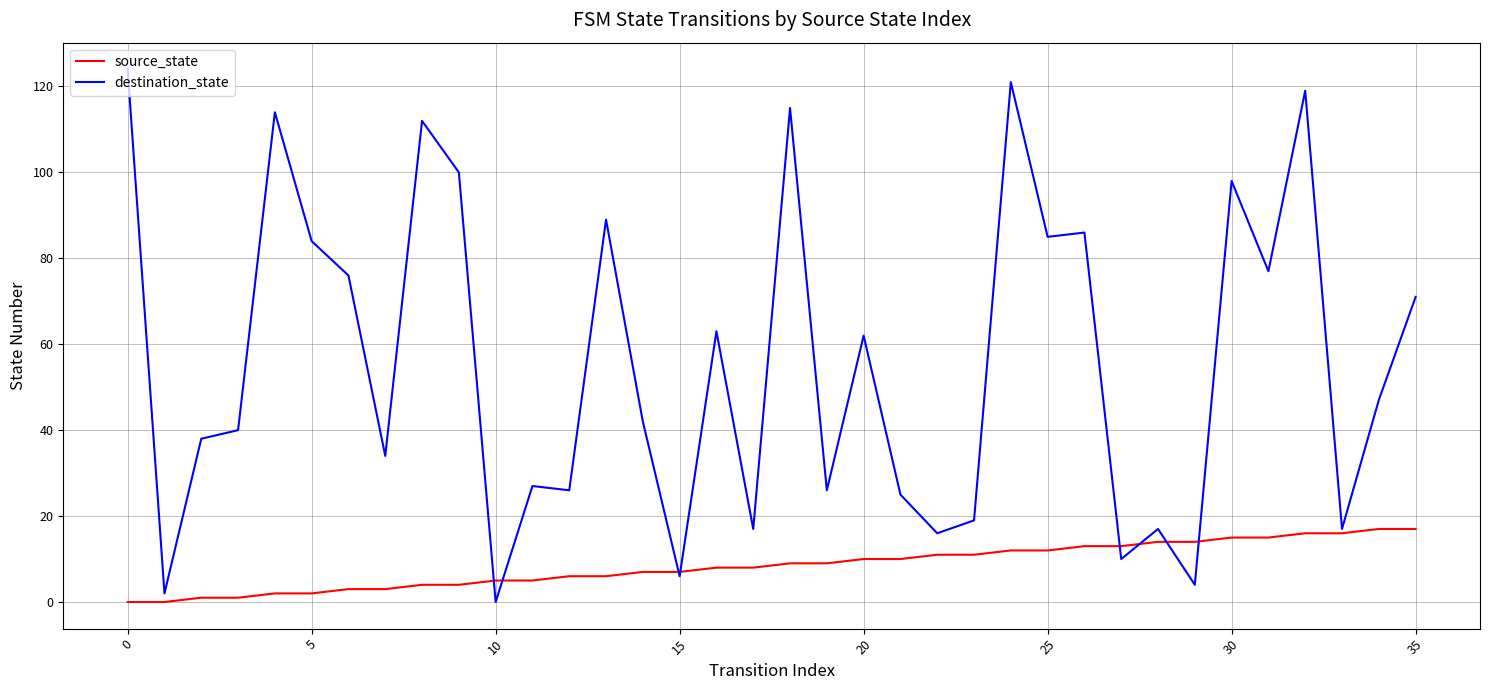

Rank the series by their average value, from highest to lowest.

destination_state, source_state